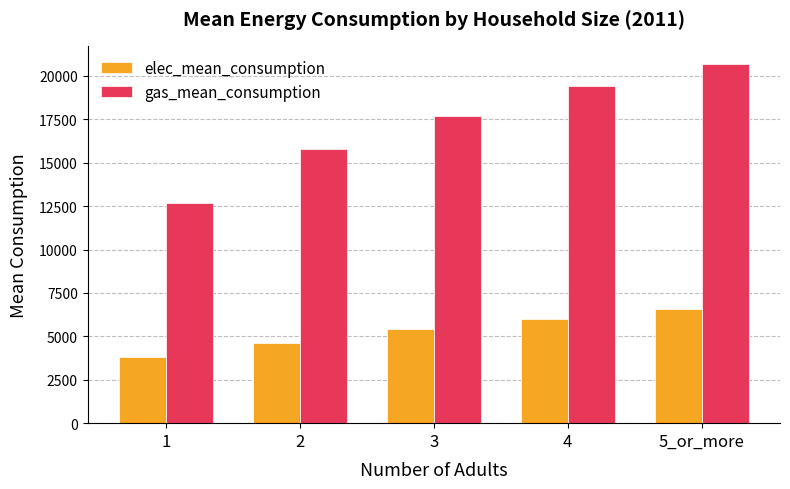

At how many categories does at least one series exceed 7007?

5